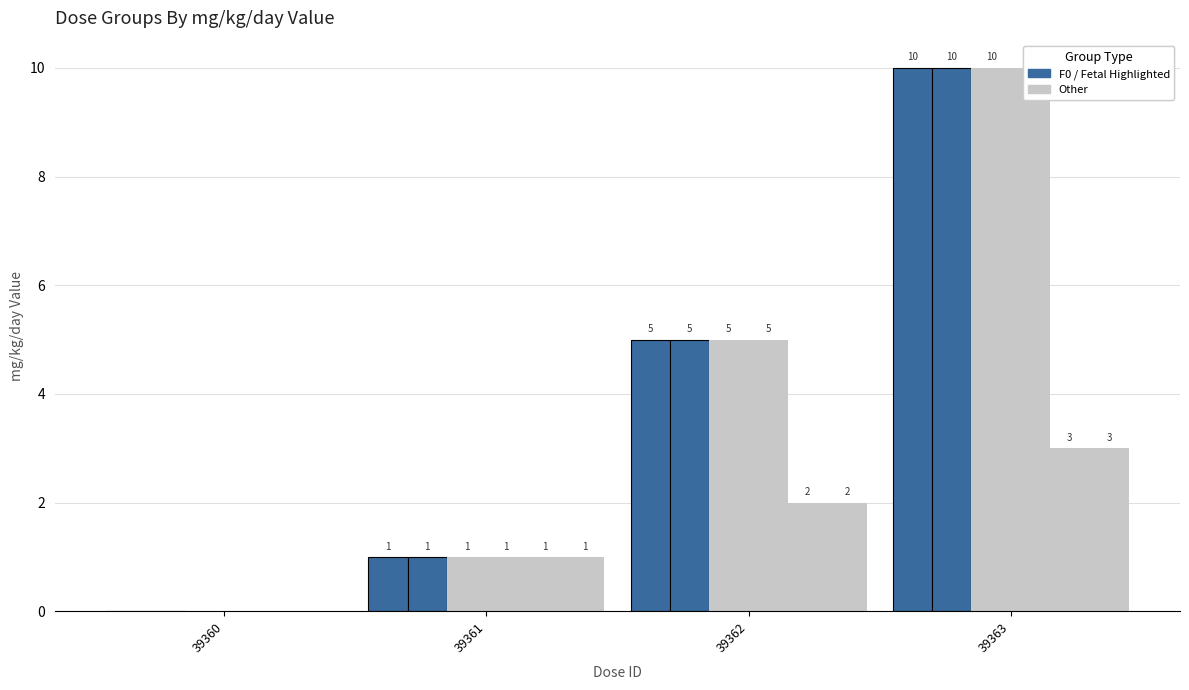

What value does the dose_level (Fetal) series have at 39361?

1